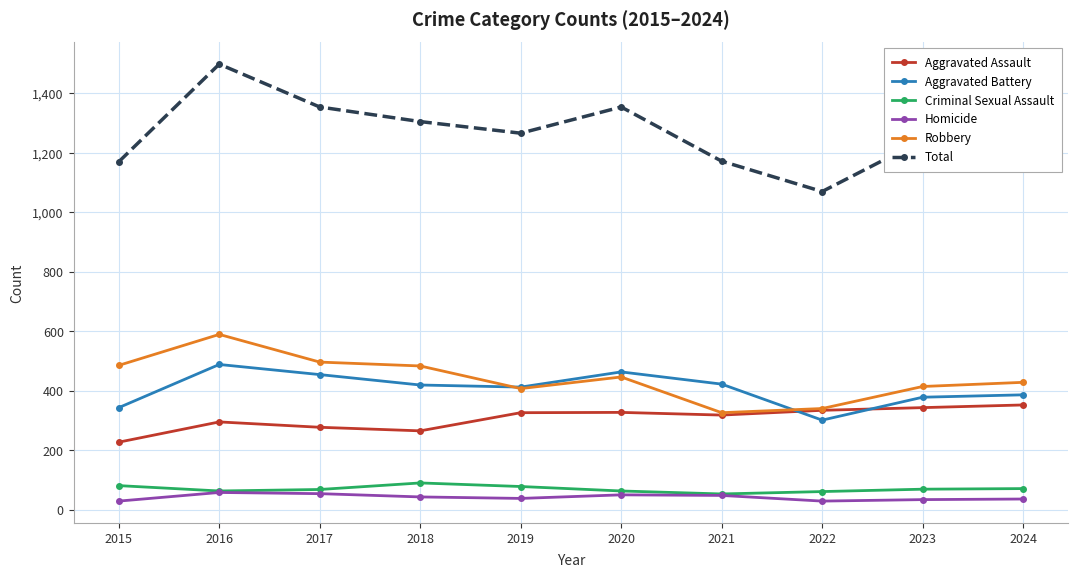

The Homicide series shows 39 at 2019. True or false?

True